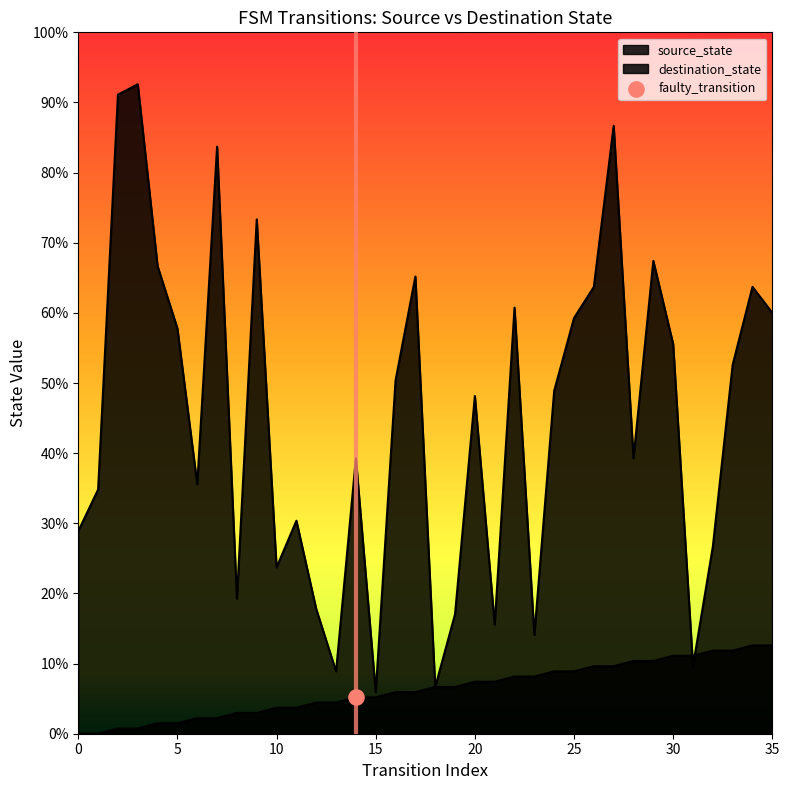

Which series reaches the minimum Y coordinate?

source_state